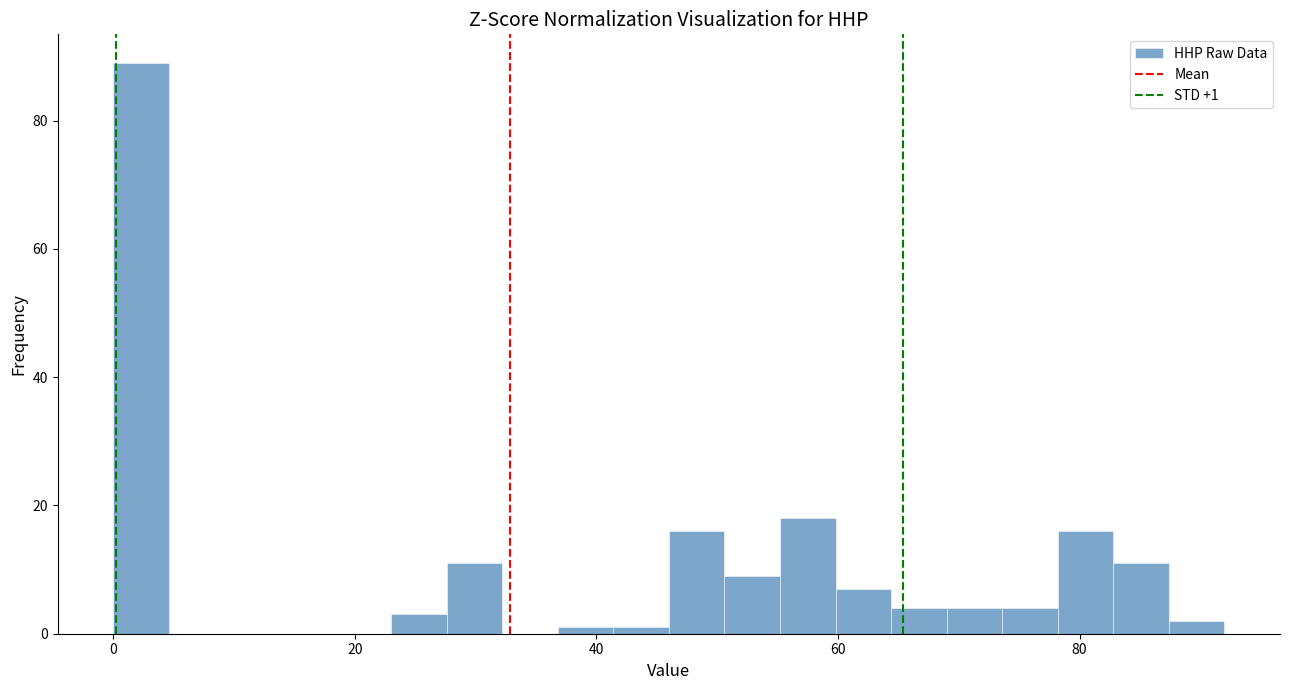

Around what value on the x-axis is the tallest bar? Give the approximate position of its centre, as read against the axis.

2